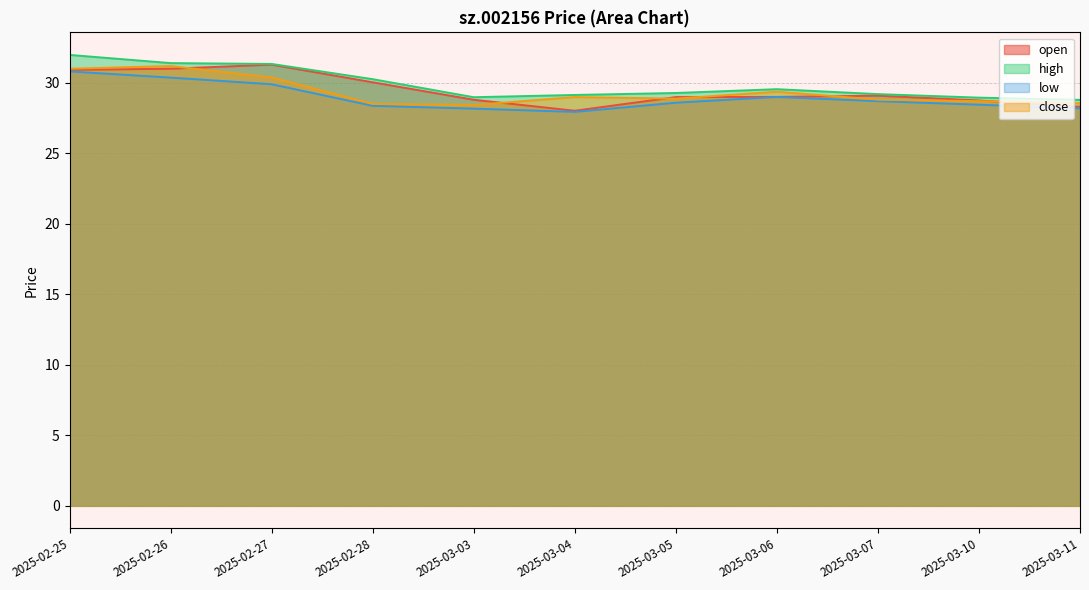

What is the label of the 5th point from the left?

2025-03-03